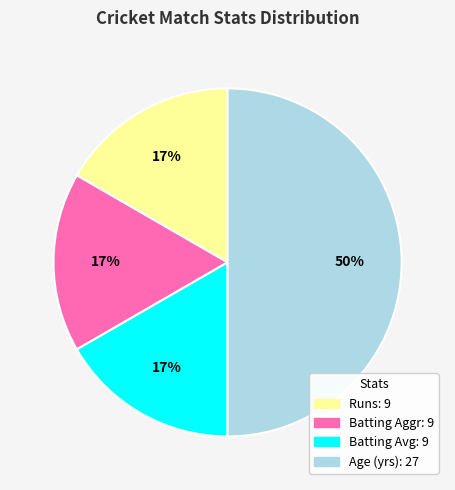

To the nearest percent, what is the average slice percentage?

25%